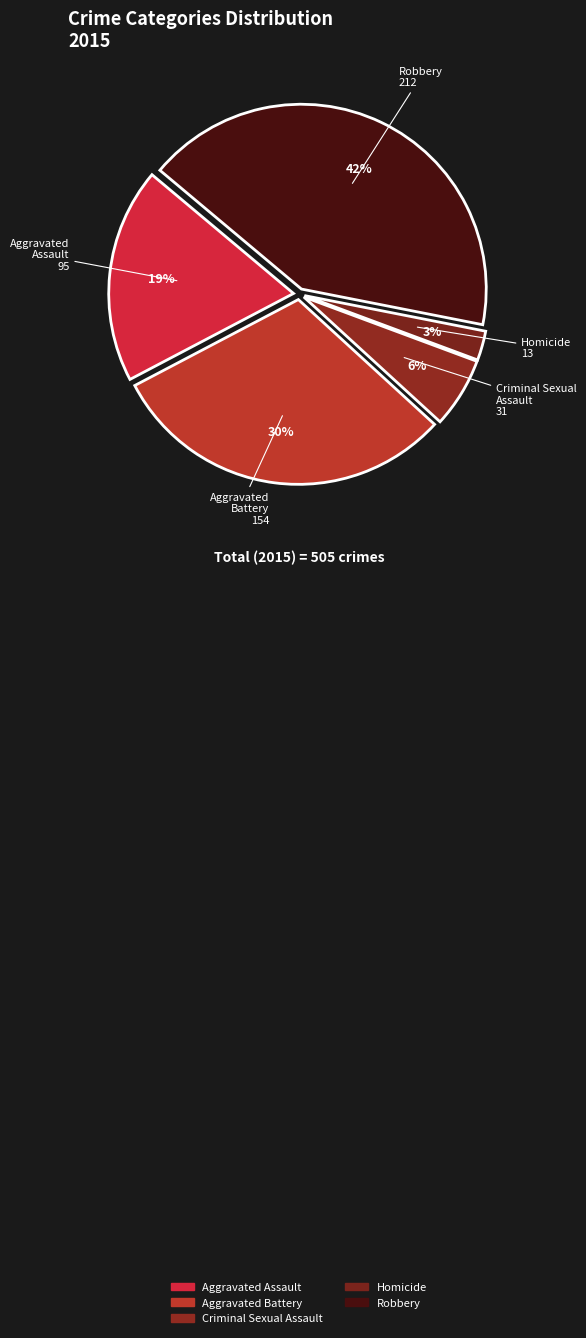

To the nearest percent, what percentage of the pie is Aggravated Battery?

30%